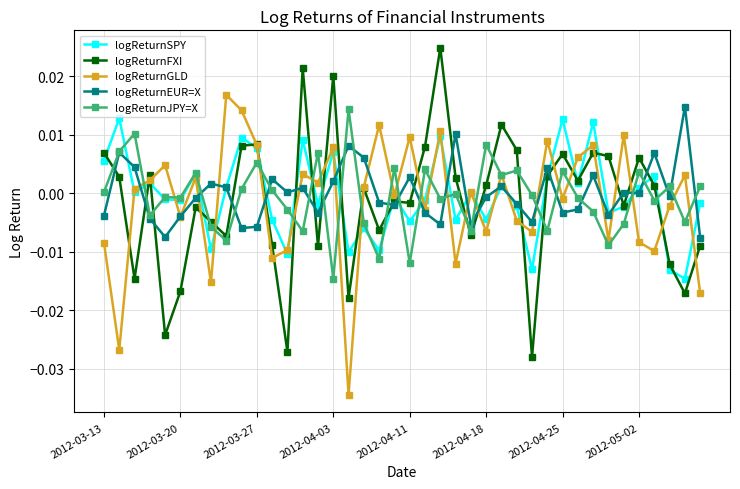

True or false: logReturnFXI has more than 1 points higher than both neighbors.

True